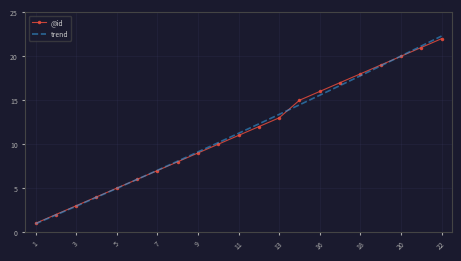

What is the smallest value displayed?

1.0